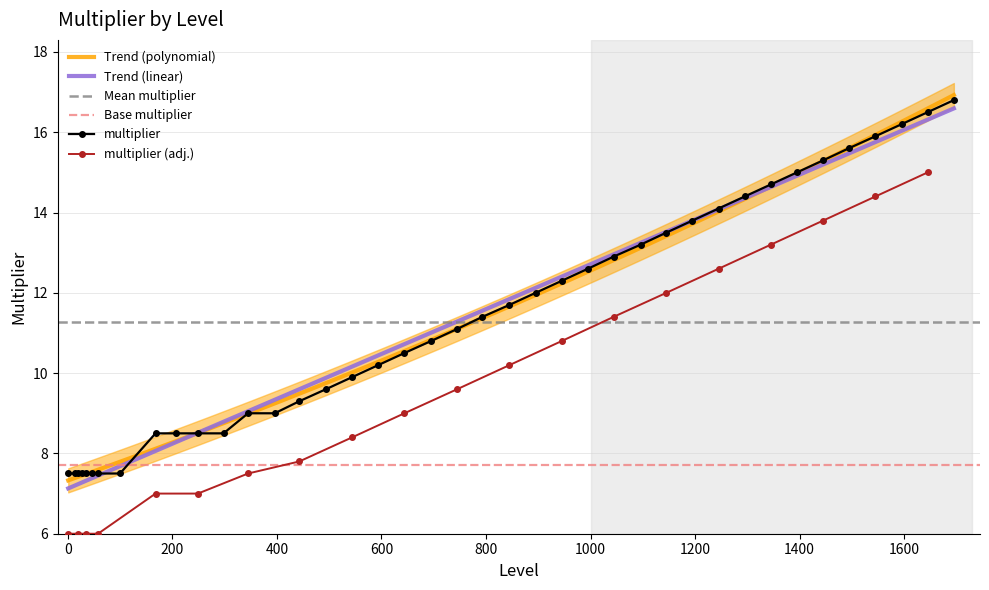

What is the average value?

11.3